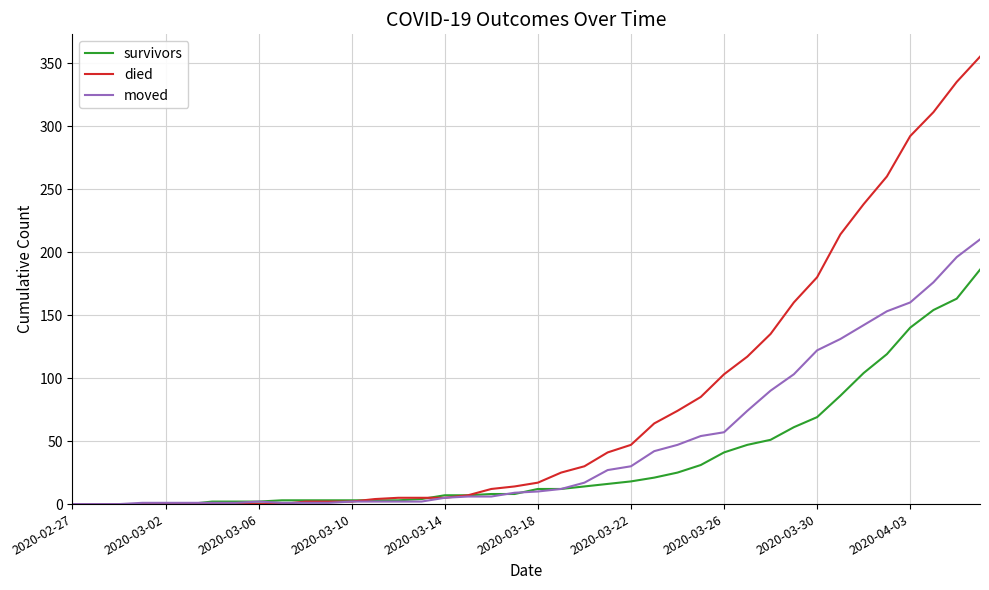

What is the greatest value displayed?

355